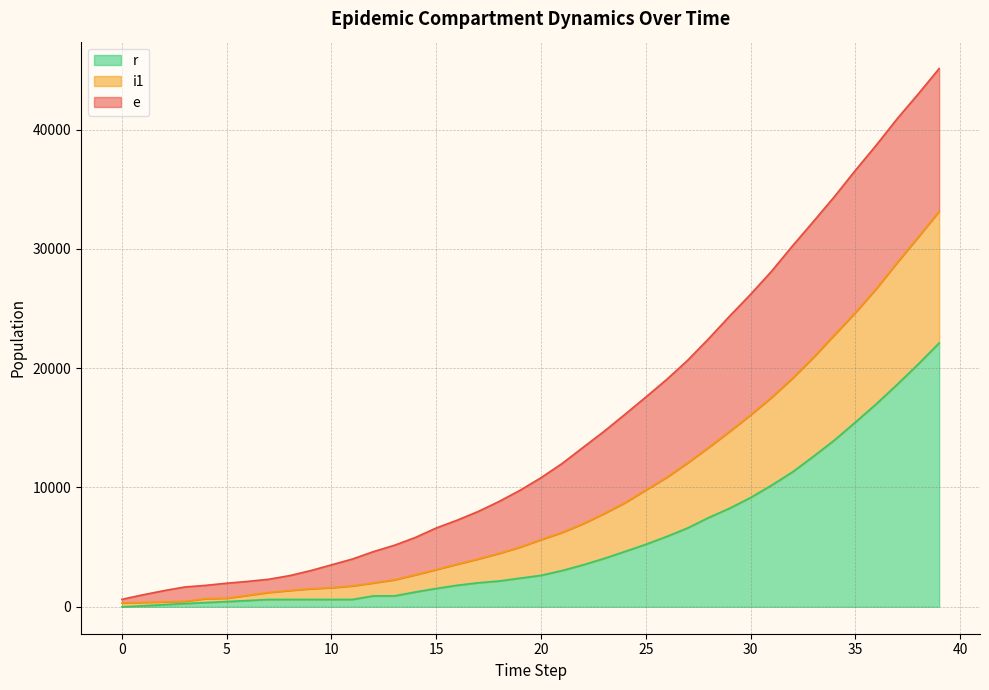

At how many categories does at least one series exceed 29284?

8